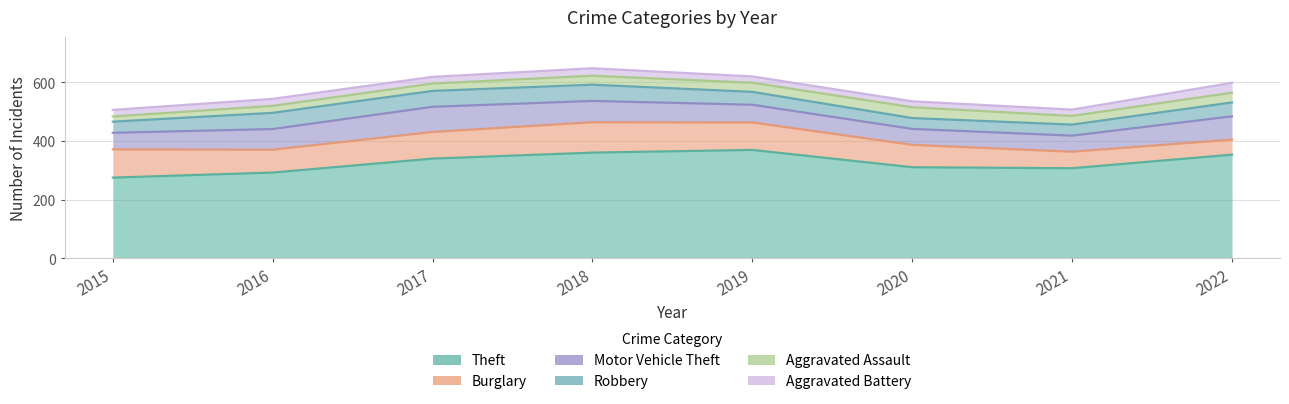

Which series has the largest total across all categories?

Theft